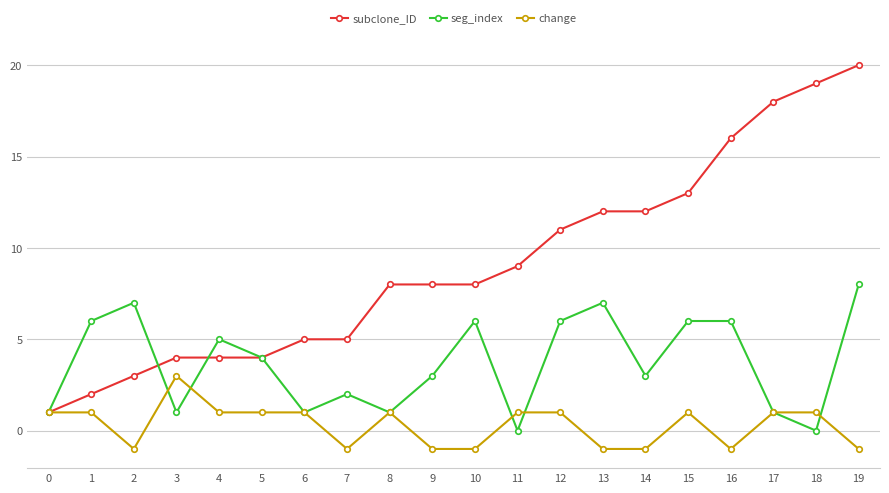

Which series has the largest total across all categories?

subclone_ID